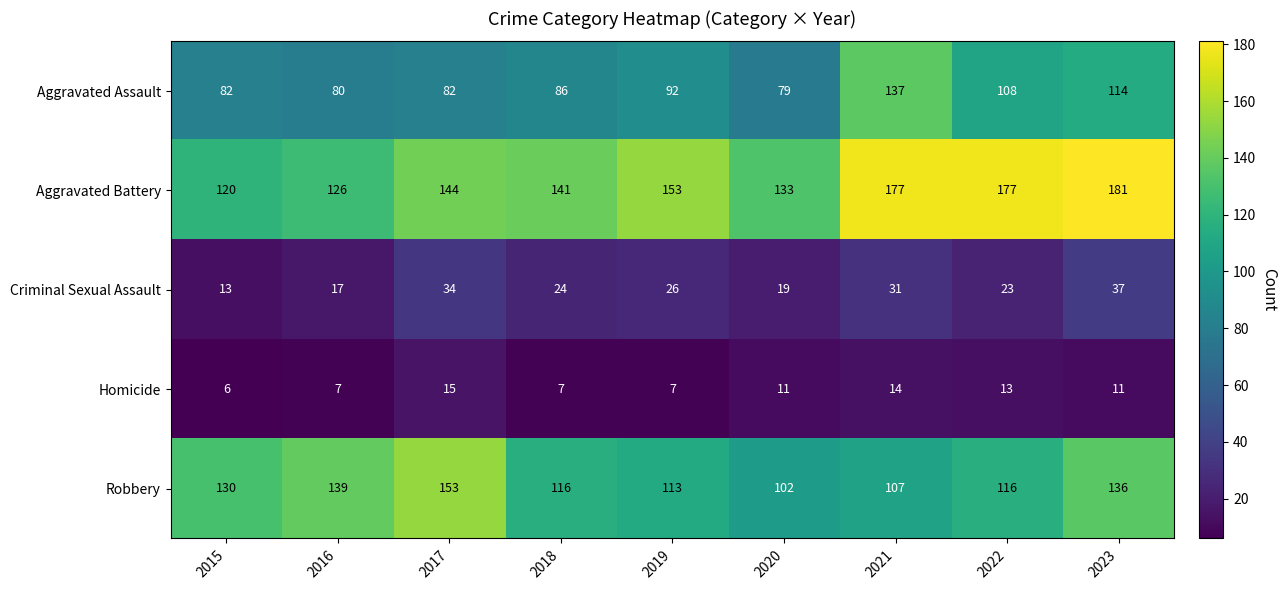

Which series has the widest spread of values?

Aggravated Battery